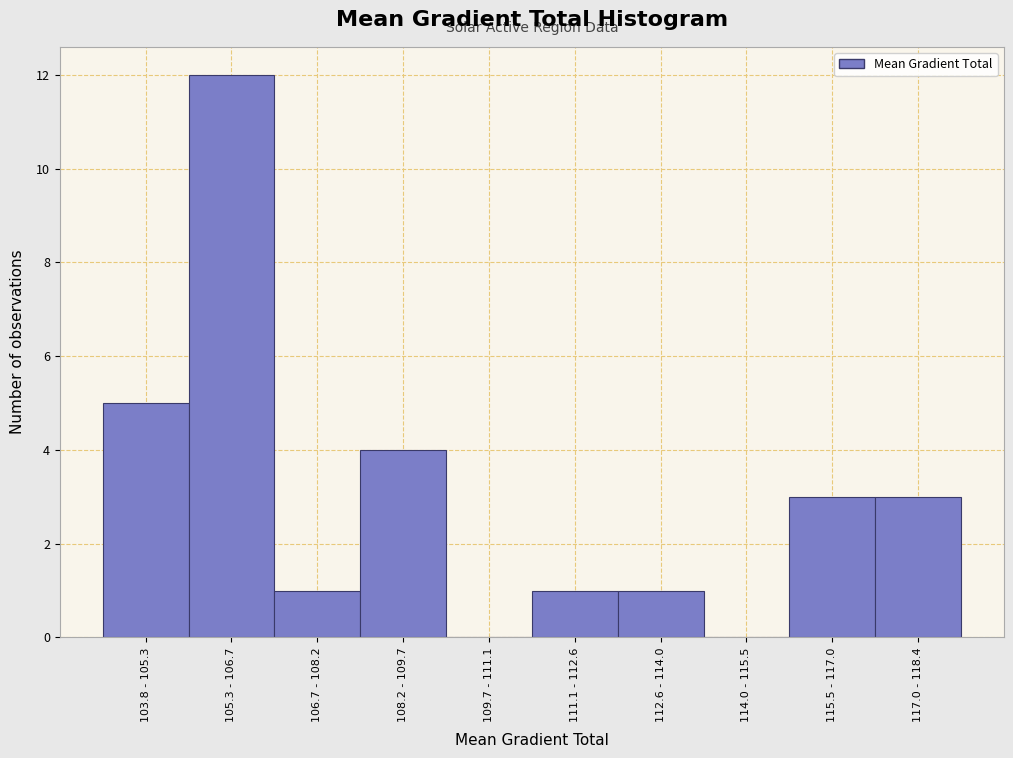

Reading right to left, transcribe all the data shown in this chart.

117.0 - 118.4=3	115.5 - 117.0=3	114.0 - 115.5=0	112.6 - 114.0=1	111.1 - 112.6=1	109.7 - 111.1=0	108.2 - 109.7=4	106.7 - 108.2=1	105.3 - 106.7=12	103.8 - 105.3=5